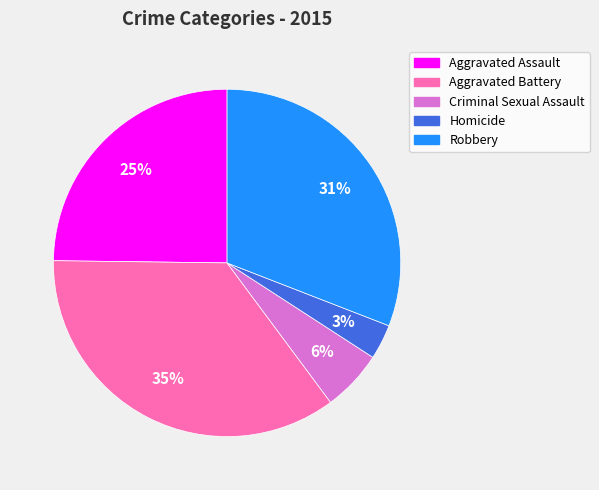

Which slice is the largest?

Aggravated Battery